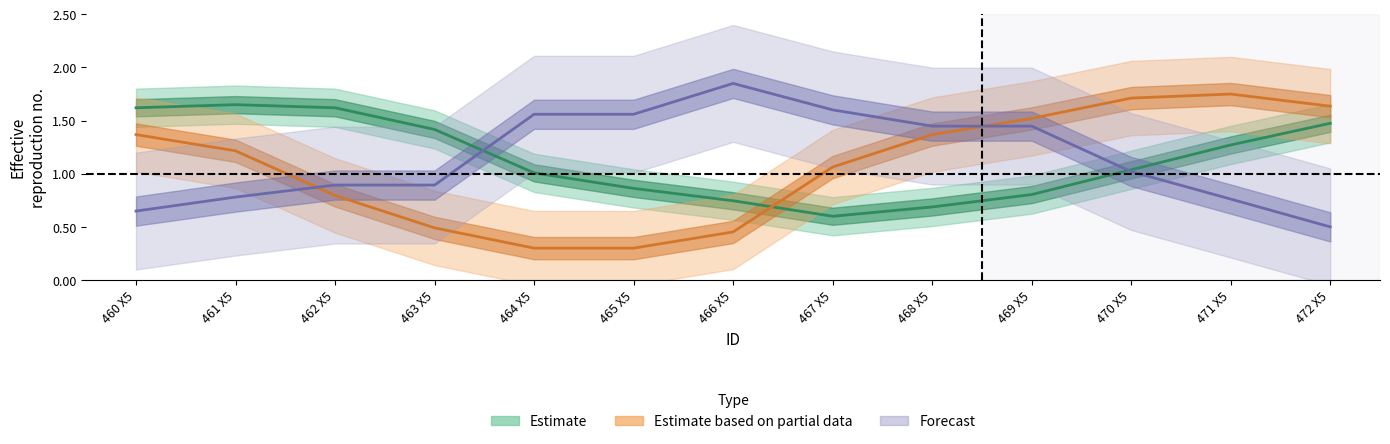

Is this an area chart (filled region under the line)?

No